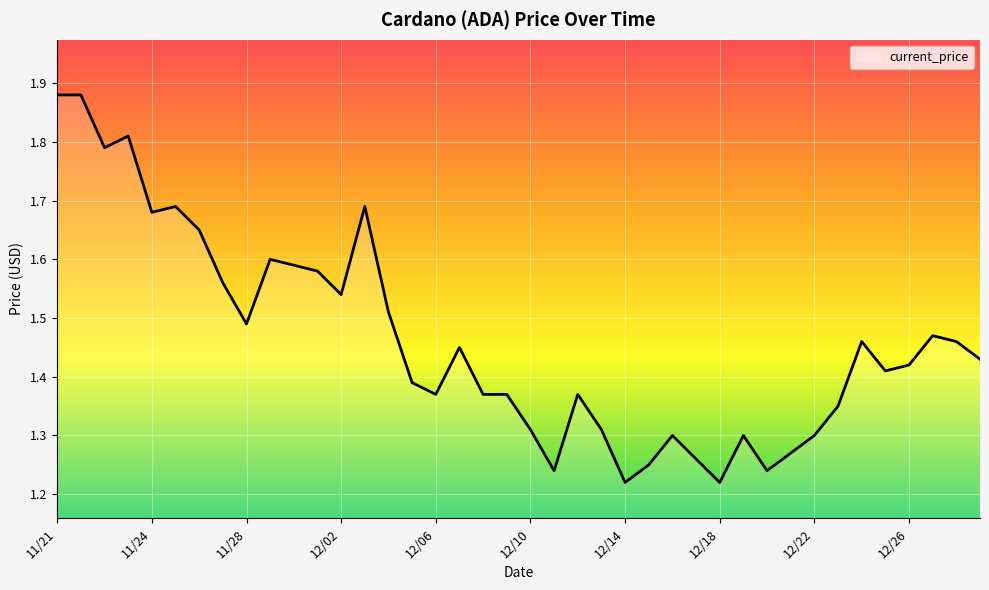

How many points are lower than both their immediate neighbors (excluding endpoints)?

10